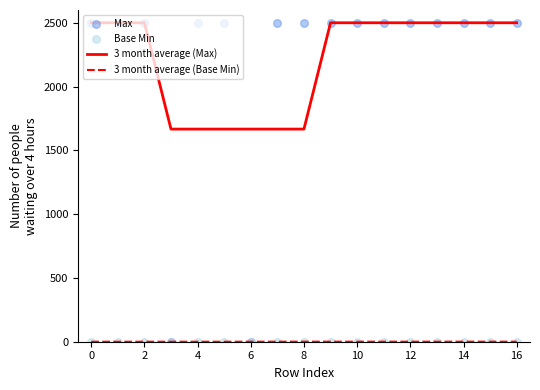

At how many categories does at least one series exceed 2225?

15